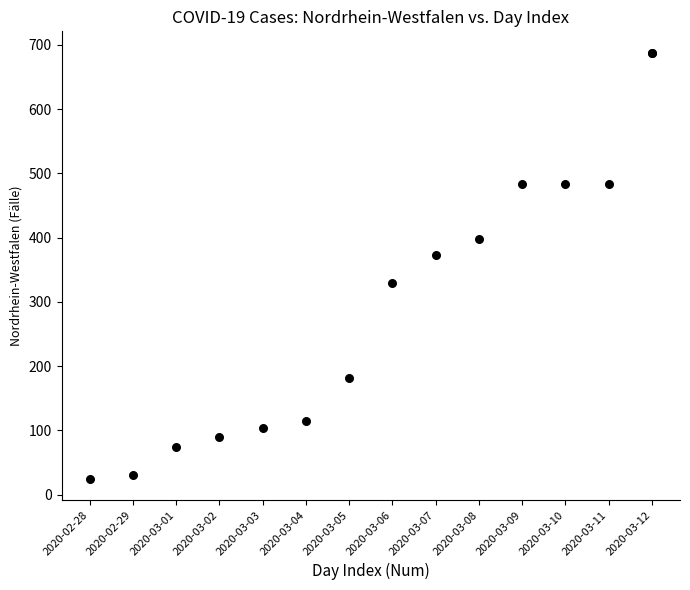

What Y value in the scatter plot is closest to 356?

373